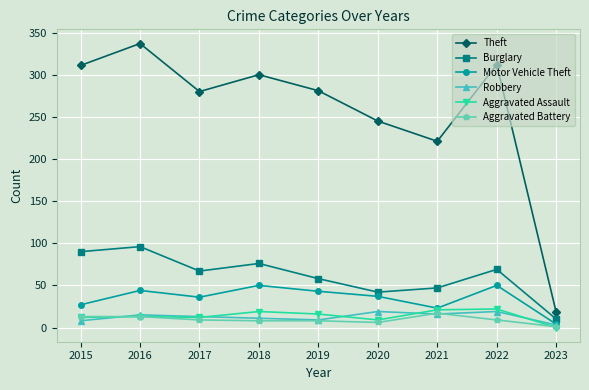

What is the highest value of the Motor Vehicle Theft series?

50